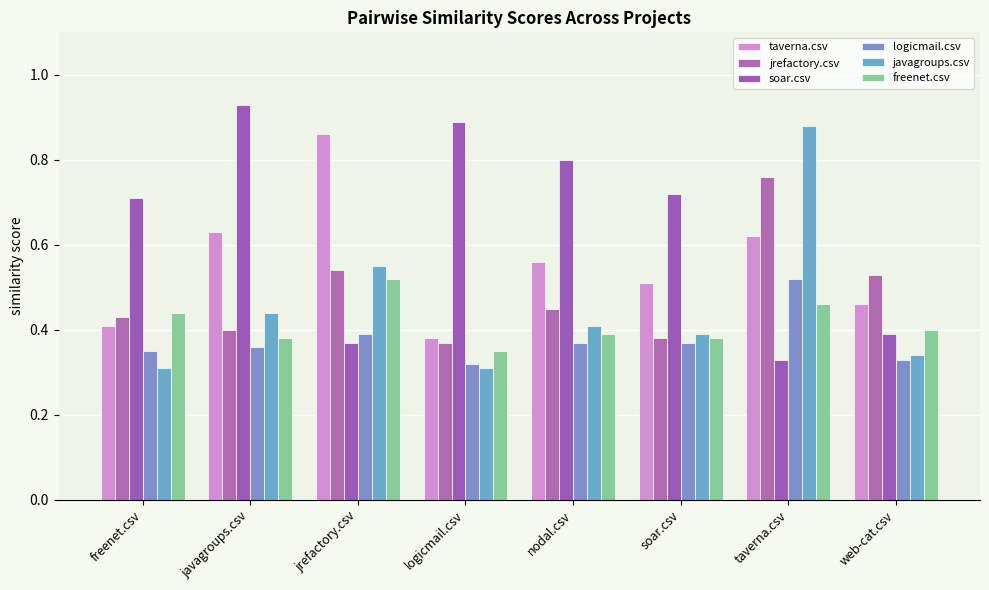

Is it true that jrefactory.csv equals 0.1 at jrefactory.csv?

False